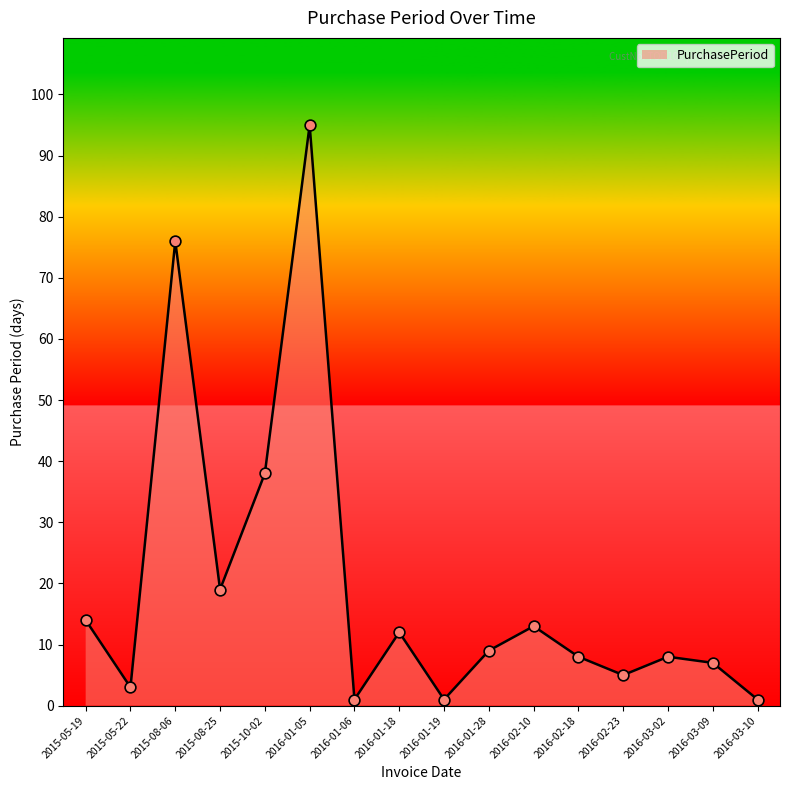

Between 2016-01-19 and 2016-01-28, which is larger?

2016-01-28